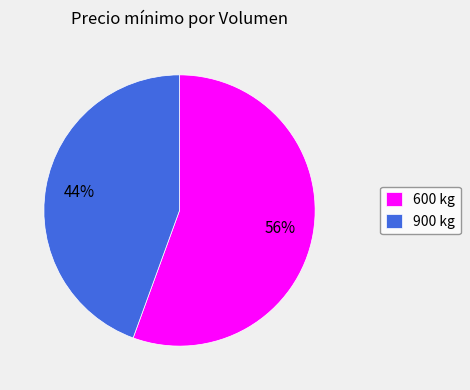

The 600 kg slice represents 56% of the pie. True or false?

True